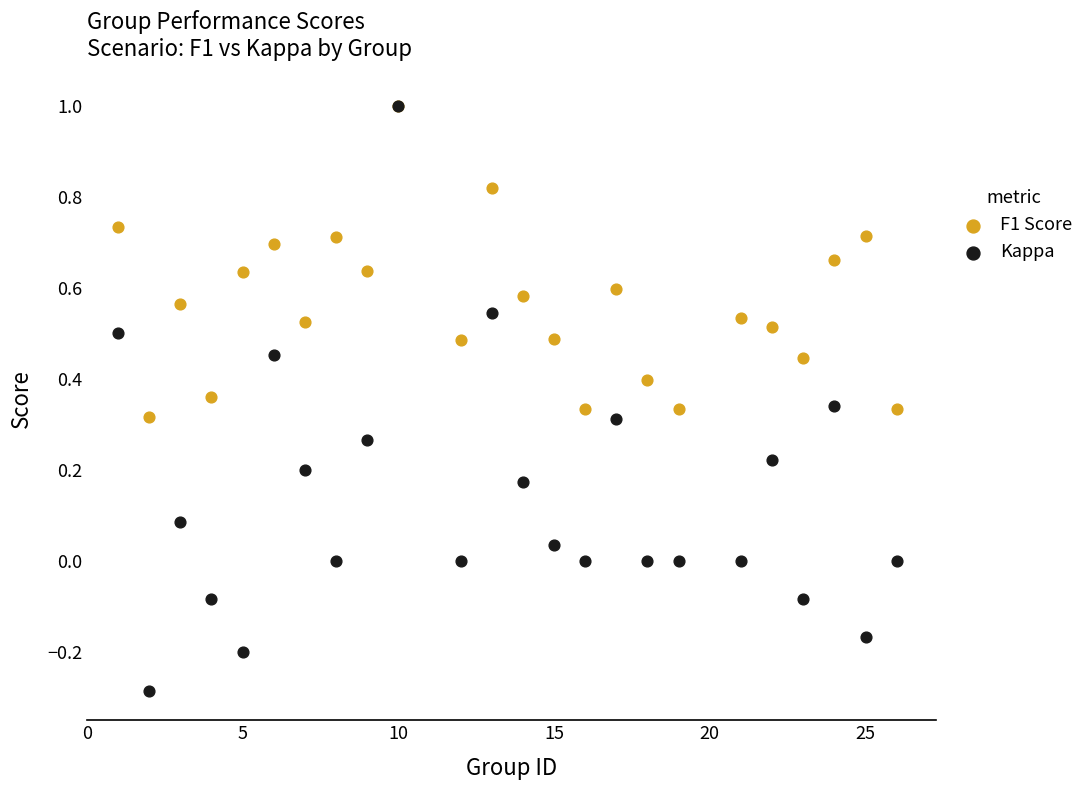

Which series has the largest Y range (max minus min)?

Kappa